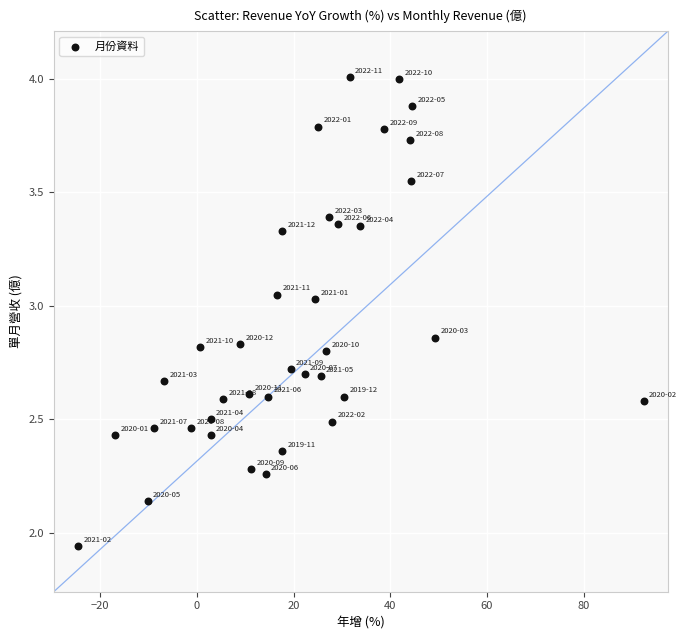

What is the range of X values (max minus min)?

117.0